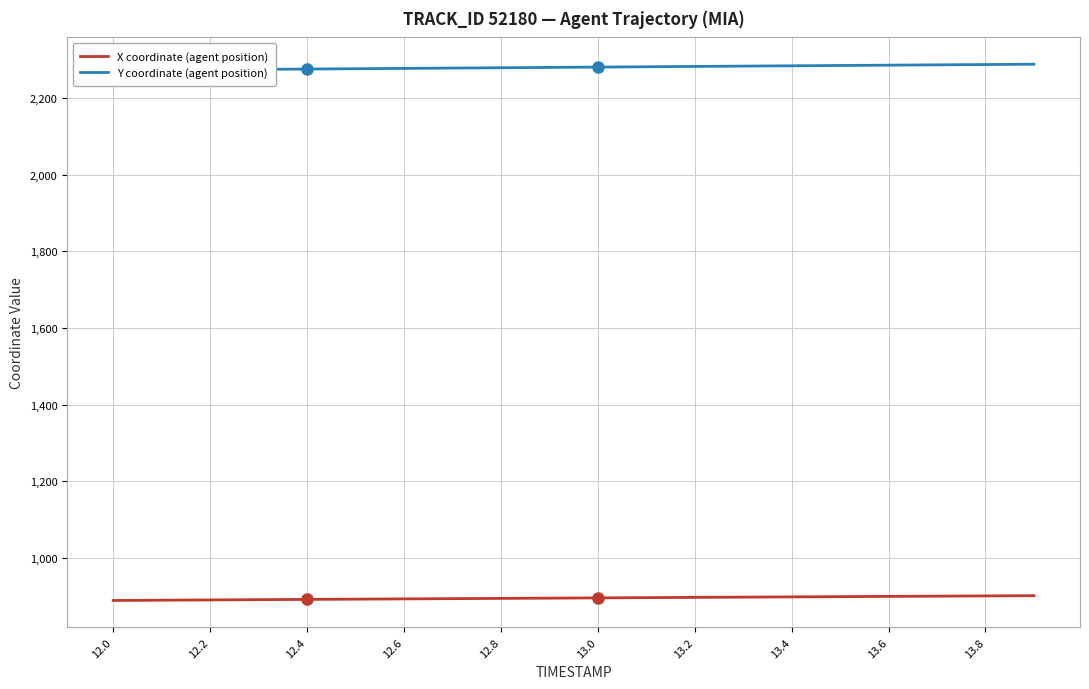

What is the average value of the X coordinate (agent position) series?

895.3